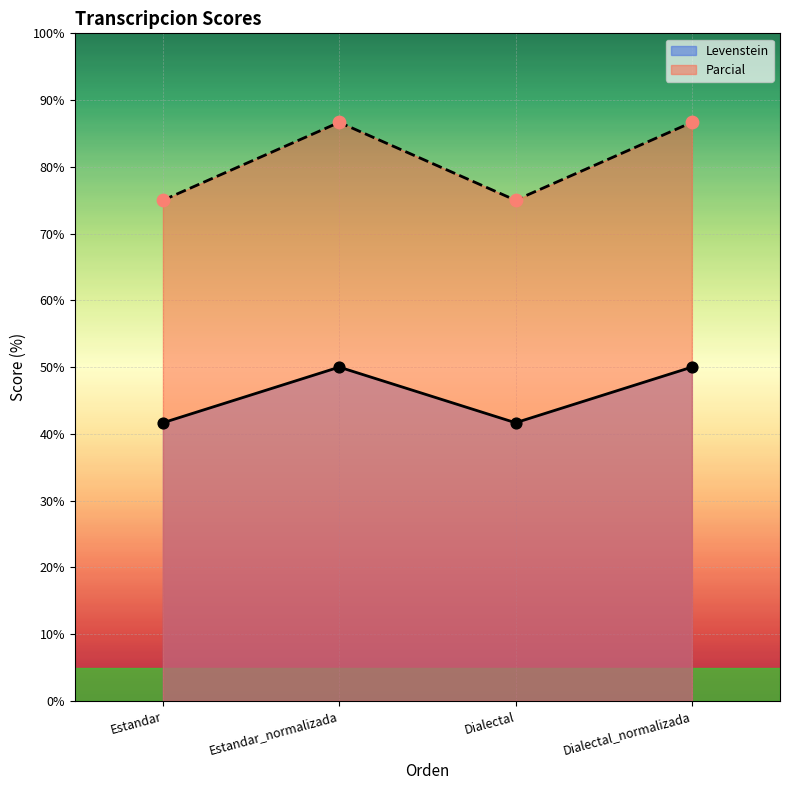

Is the value of Parcial at Dialectal greater than the value of Levenstein at Estandar_normalizada?

Yes